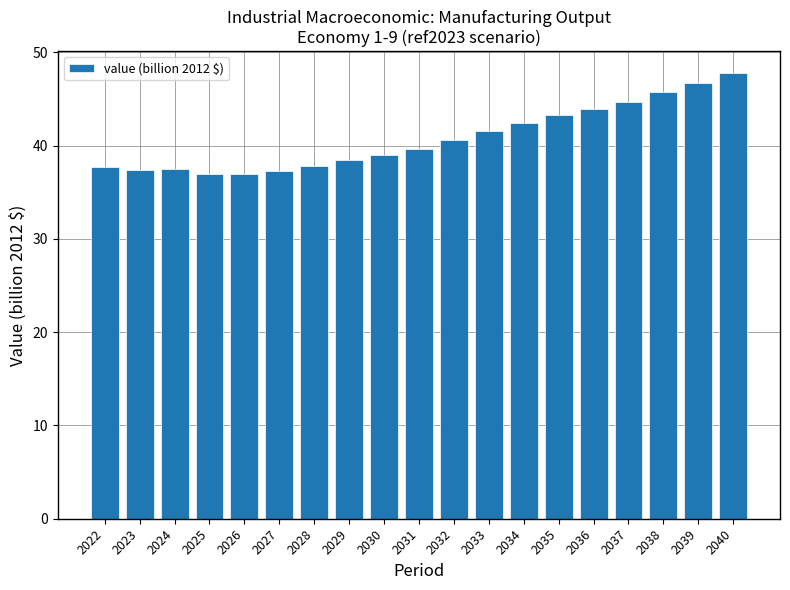

What is the difference between the maximum and second lowest values?

10.8